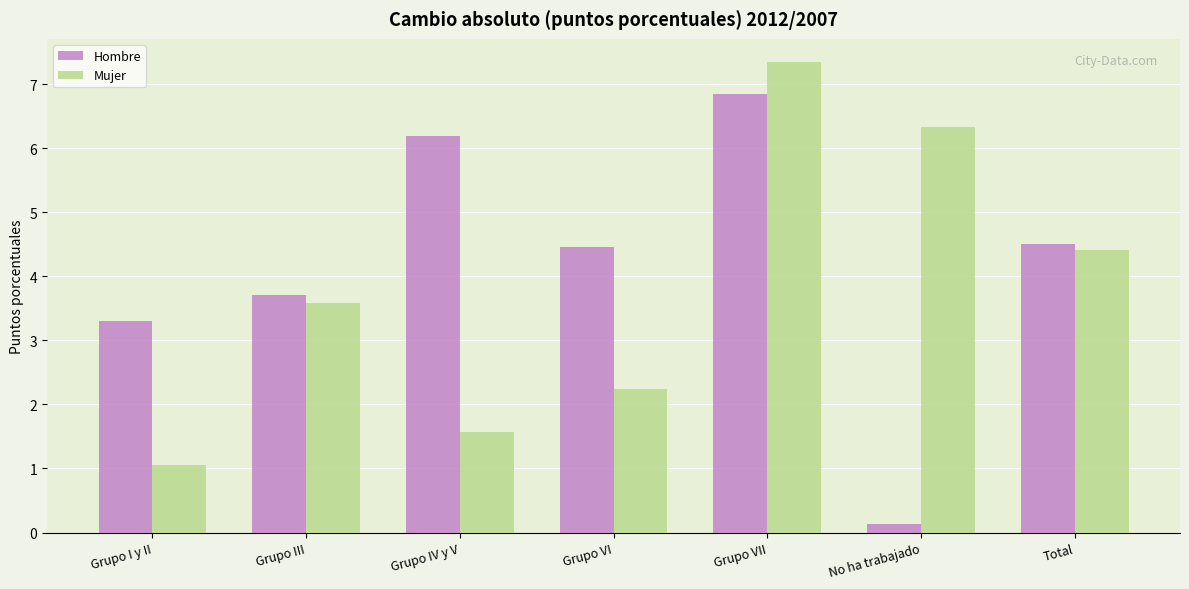

Reading left to right, extract all data points from this chart.

Hombre: Grupo I y II=3.3	Grupo III=3.7	Grupo IV y V=6.2	Grupo VI=4.5	Grupo VII=6.9	No ha trabajado=0.1	Total=4.5
Mujer: Grupo I y II=1.0	Grupo III=3.6	Grupo IV y V=1.6	Grupo VI=2.2	Grupo VII=7.3	No ha trabajado=6.3	Total=4.4